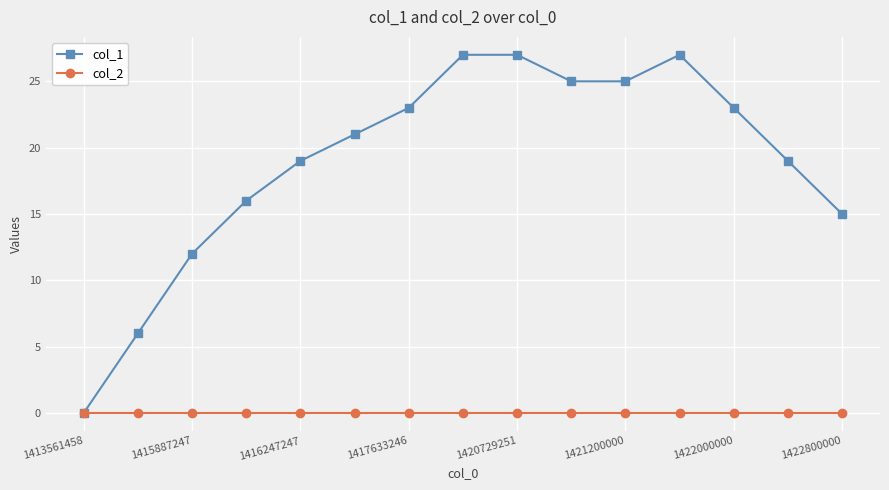

True or false: col_1 has more than 2 points higher than both neighbors.

False